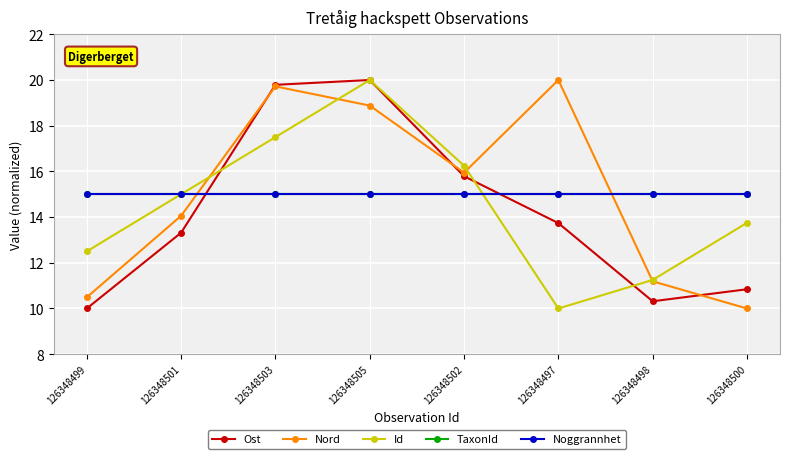

Which has a higher value, 126348505 or 126348497?

126348505